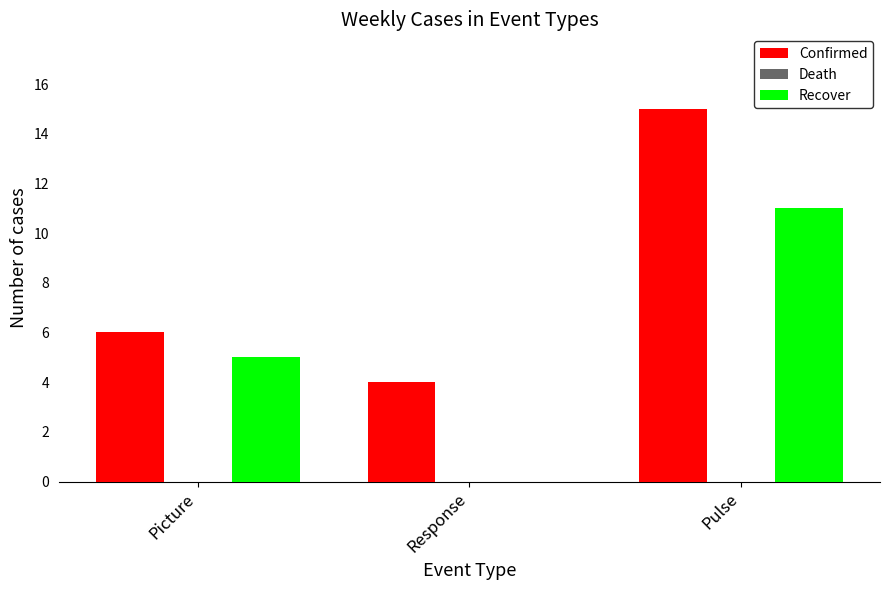

The Recover series shows 5 at Picture. True or false?

True